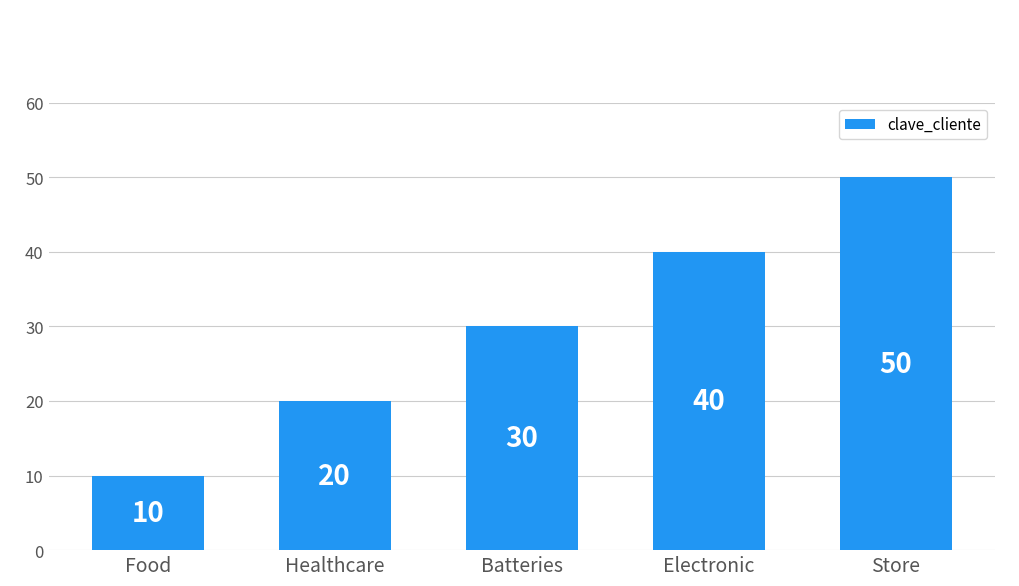

Between Electronic and Store, which is larger?

Store